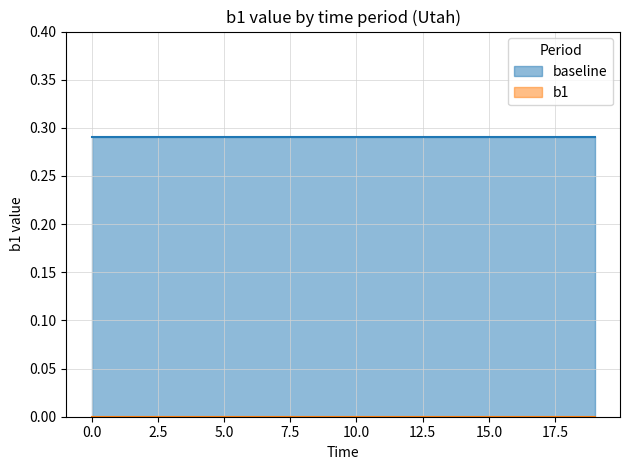

Between 8 and 10, which series saw the biggest shift?

baseline